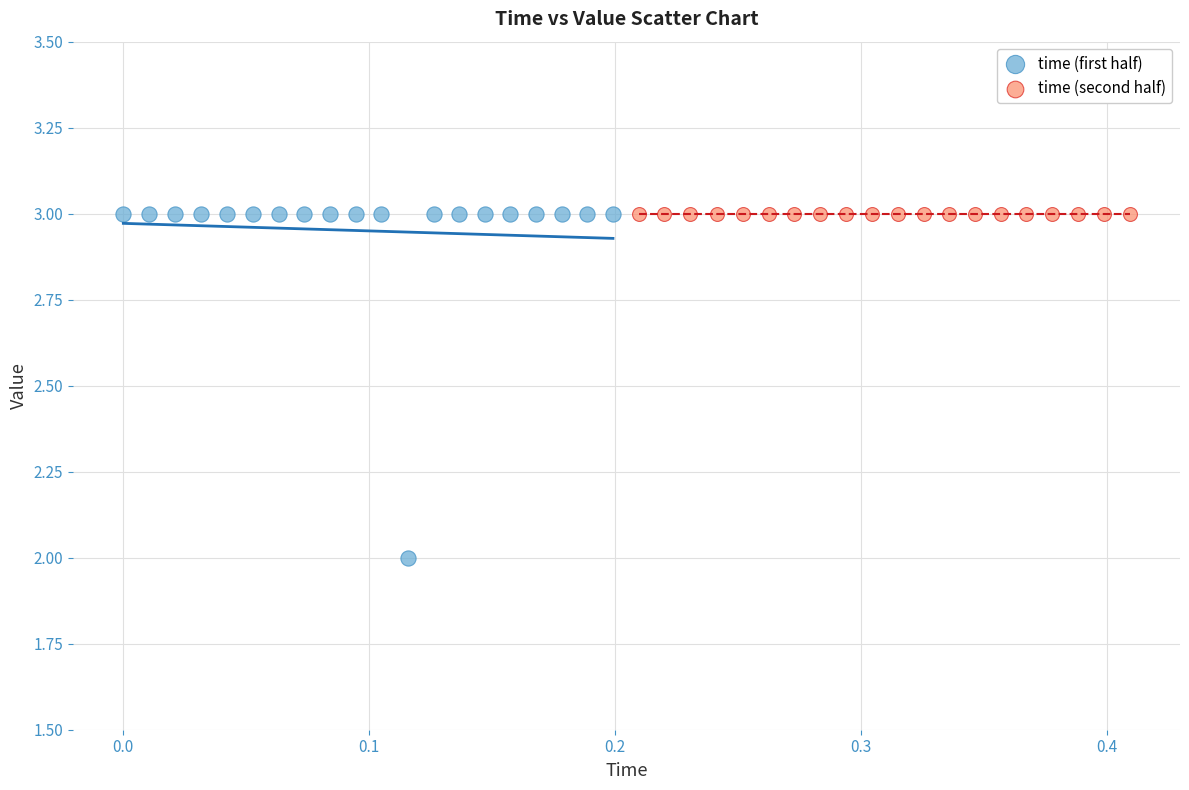

Which series contains the lowest Y value?

time (first half)